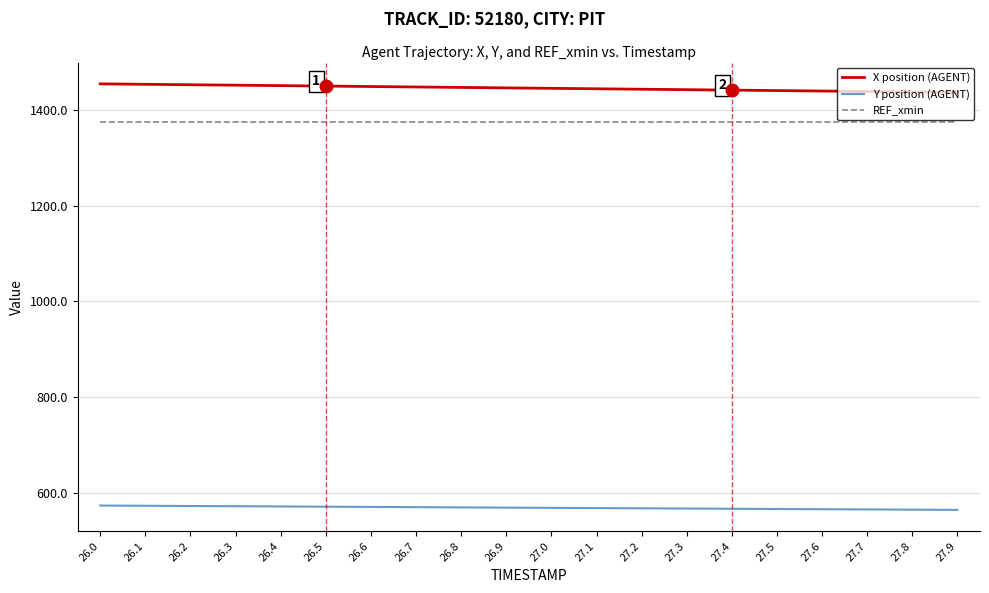

What is the difference between the highest and lowest values at 26.3?

879.4